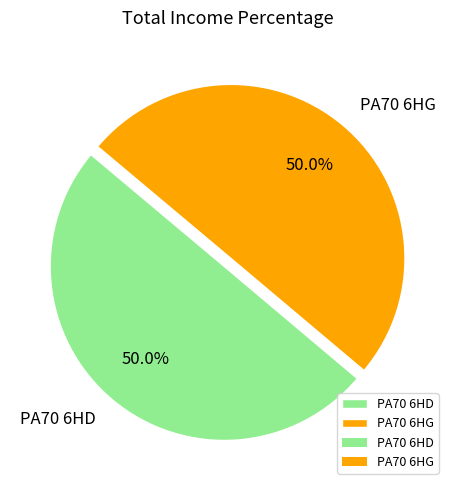

How much of the chart is everything except PA70 6HG?

50.0%